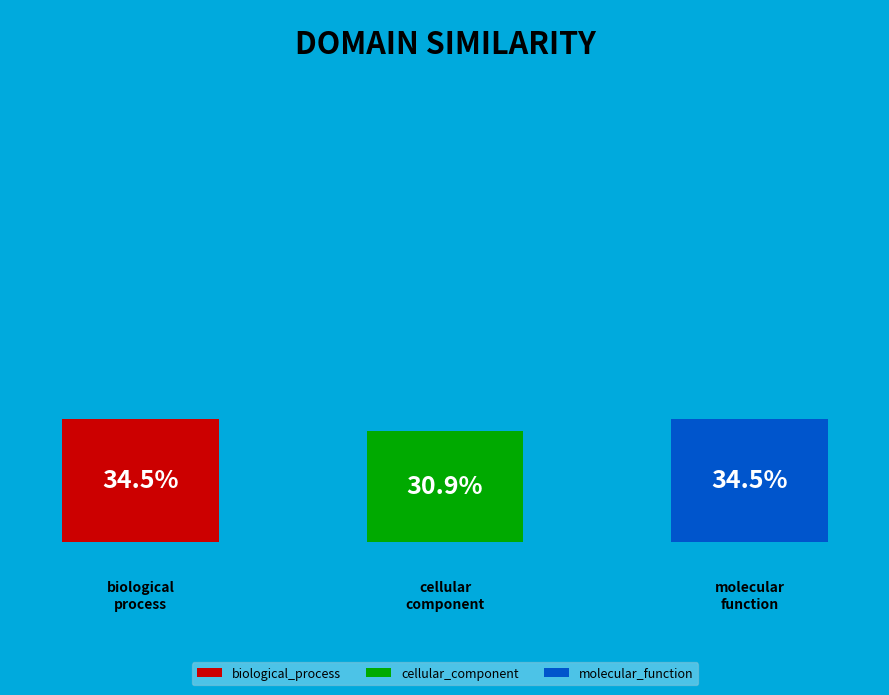

To the nearest percent, what is the combined percentage of biological_process and cellular_component?

65%